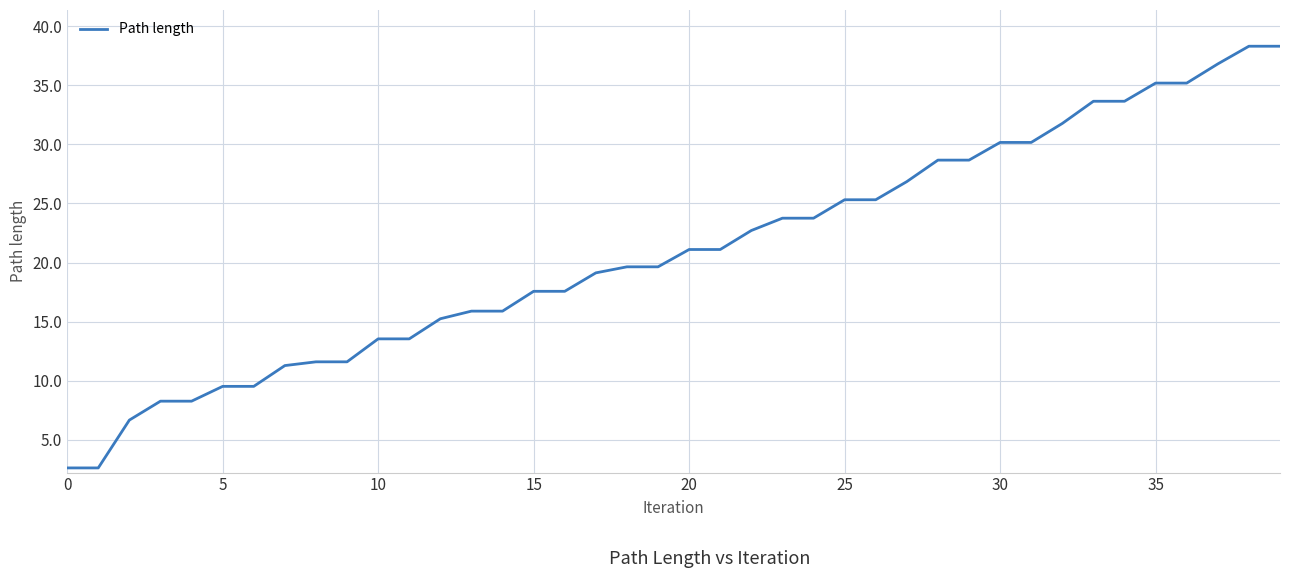

What is the greatest value displayed?

38.3